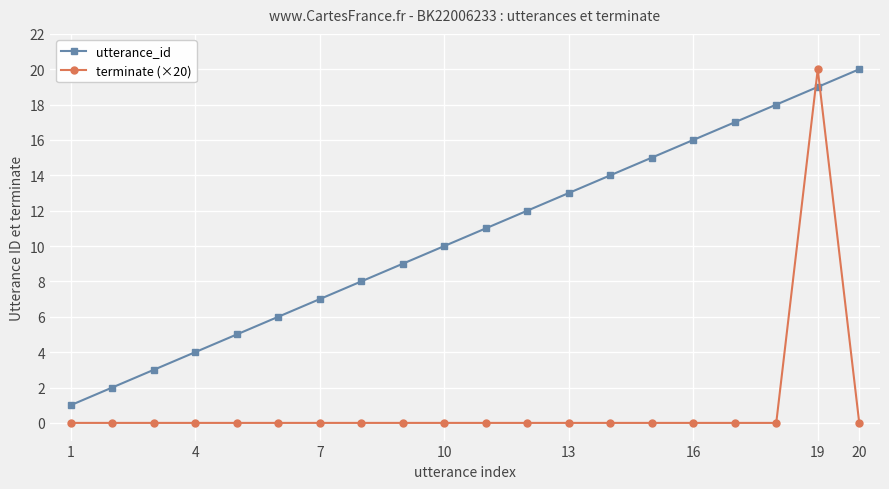

Does the chart have visible grid lines?

Yes